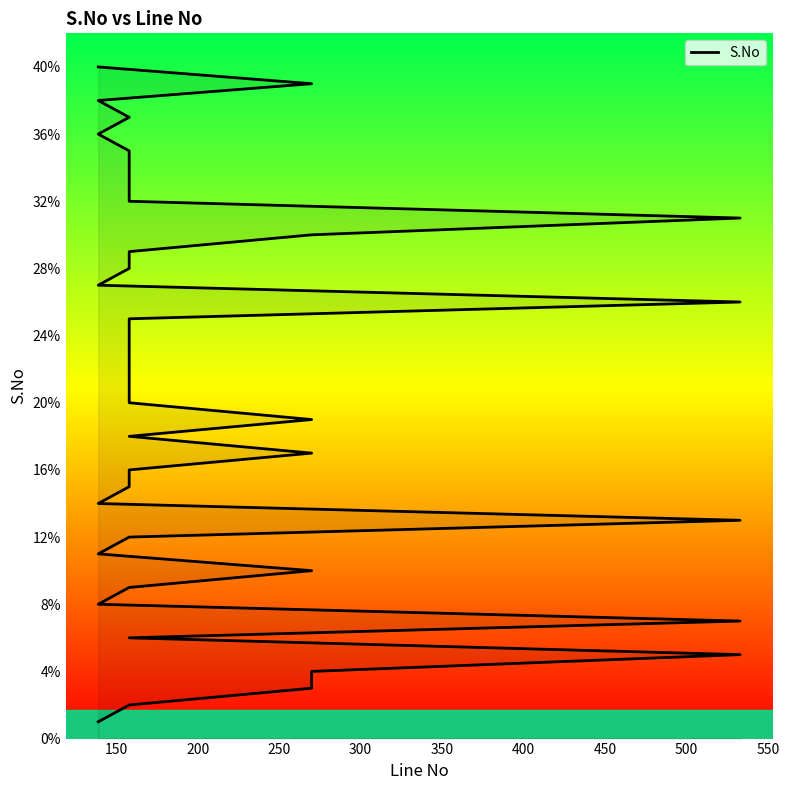

How many data points are less than 21?

20